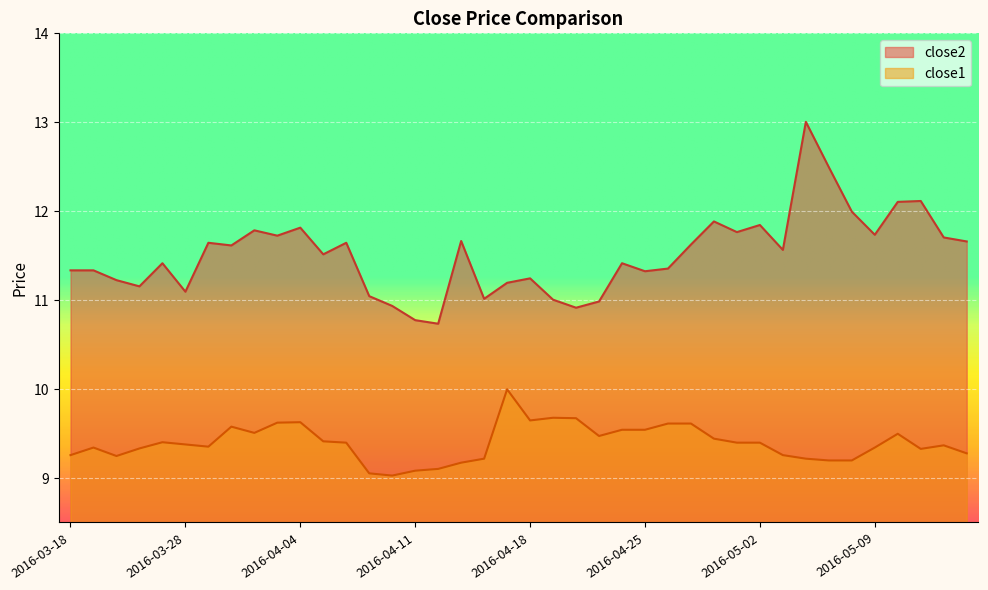

The close1 series shows 9.4 at 2016-03-24. True or false?

True